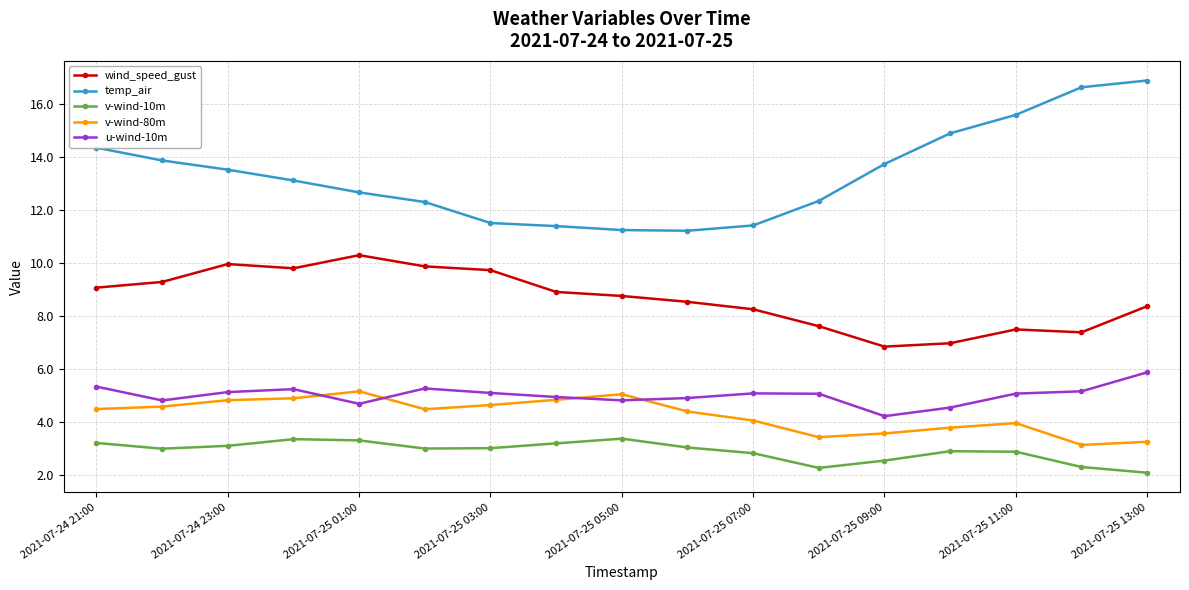

Which series has the largest total across all categories?

temp_air